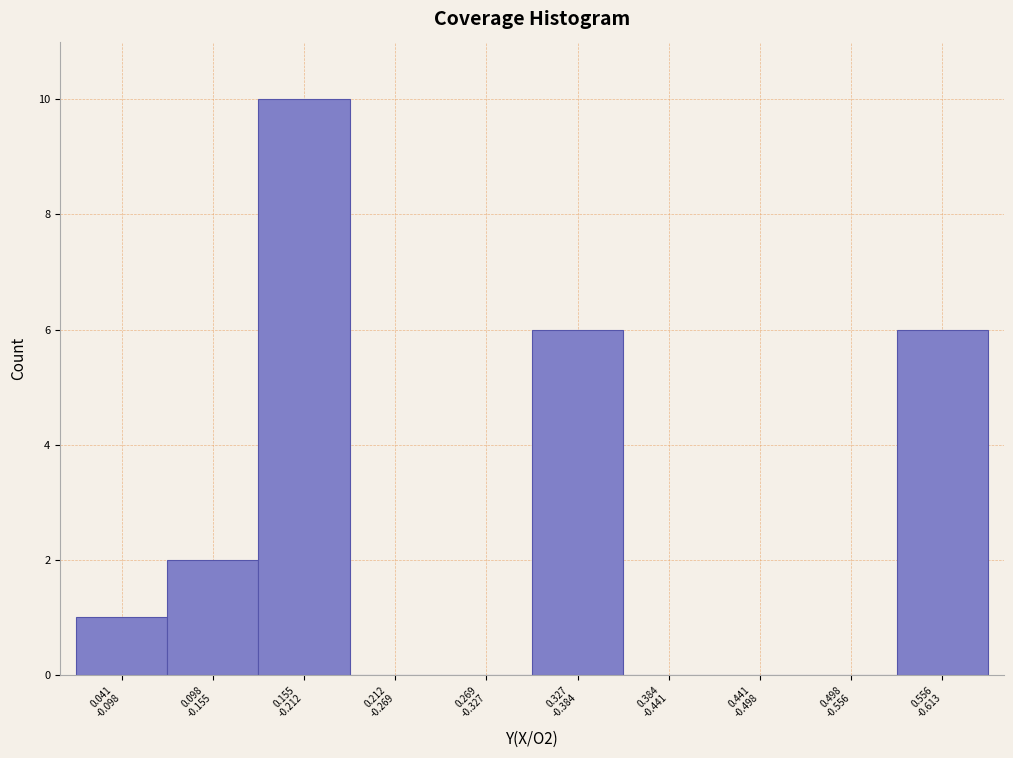

What is the sum of all values?

25